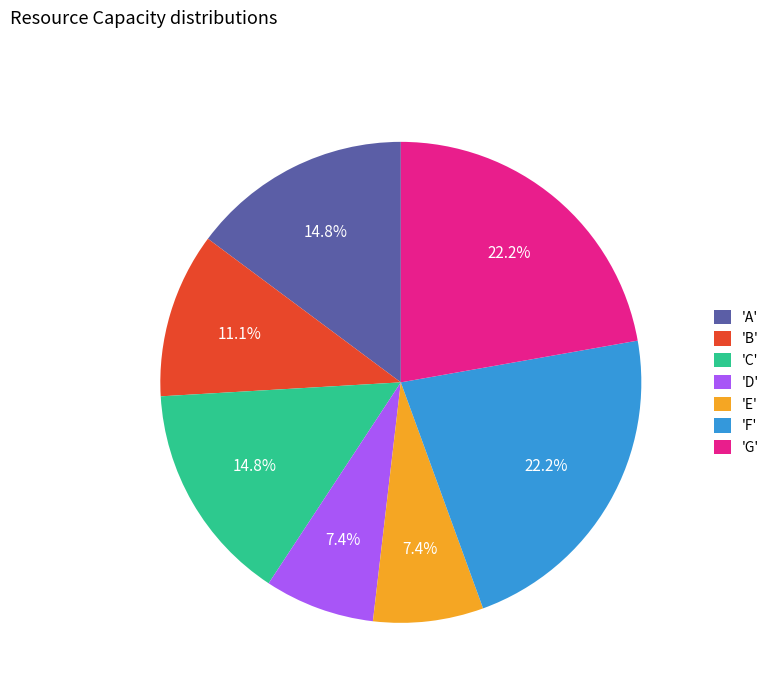

How many slices are in this pie chart?

7